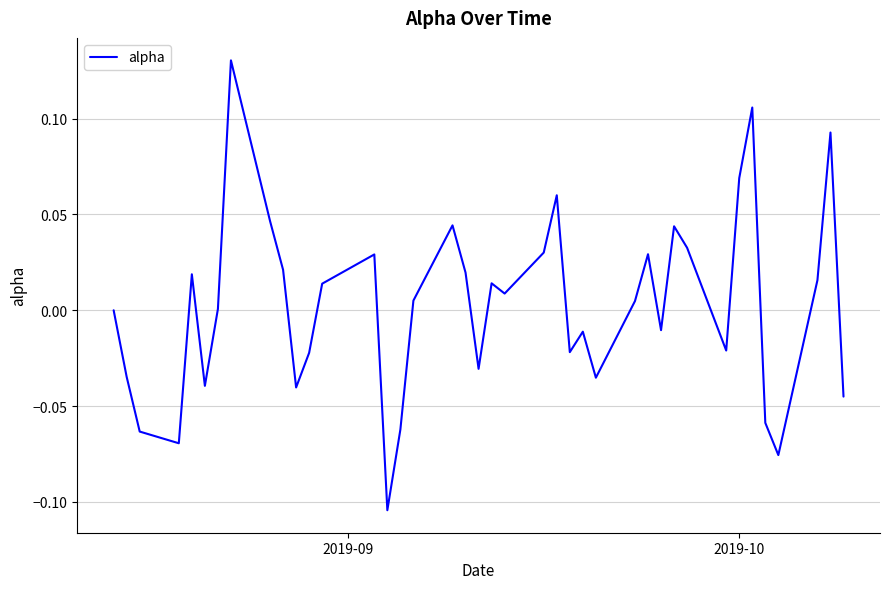

True or false: the data has more than 1 interior local peaks.

True